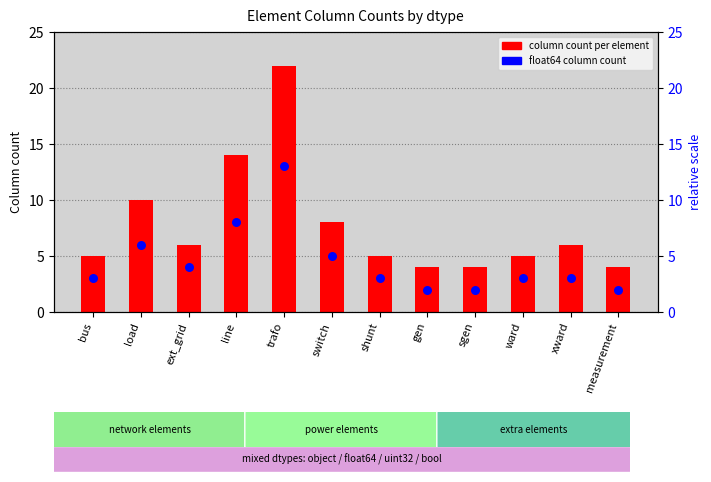

Which series has the largest total across all categories?

column count per element